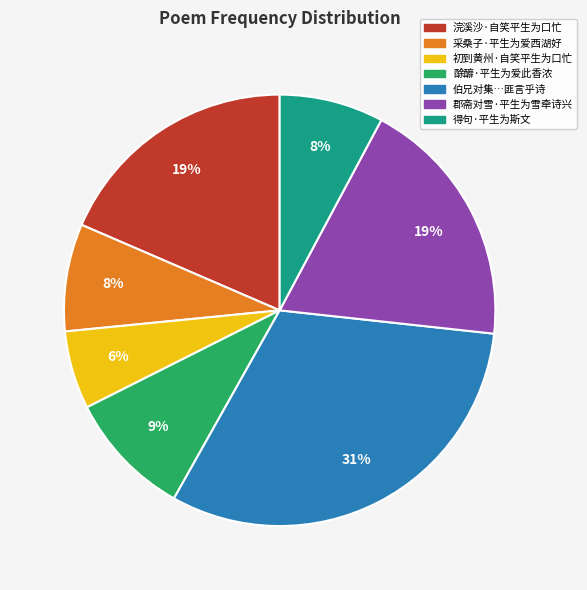

To the nearest percent, what is the average slice percentage?

14%